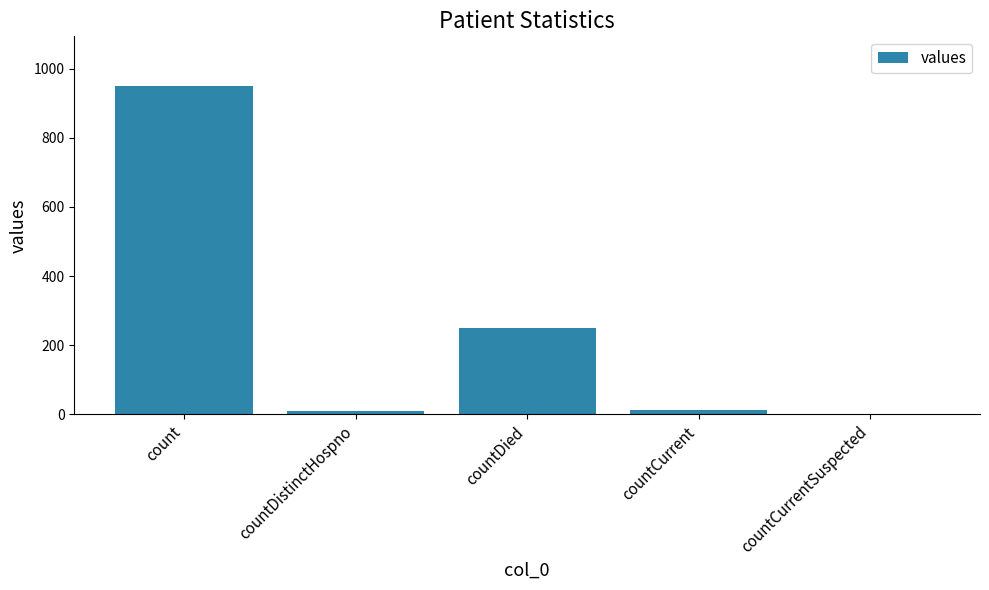

What is the change in value from count to countCurrent?

-938